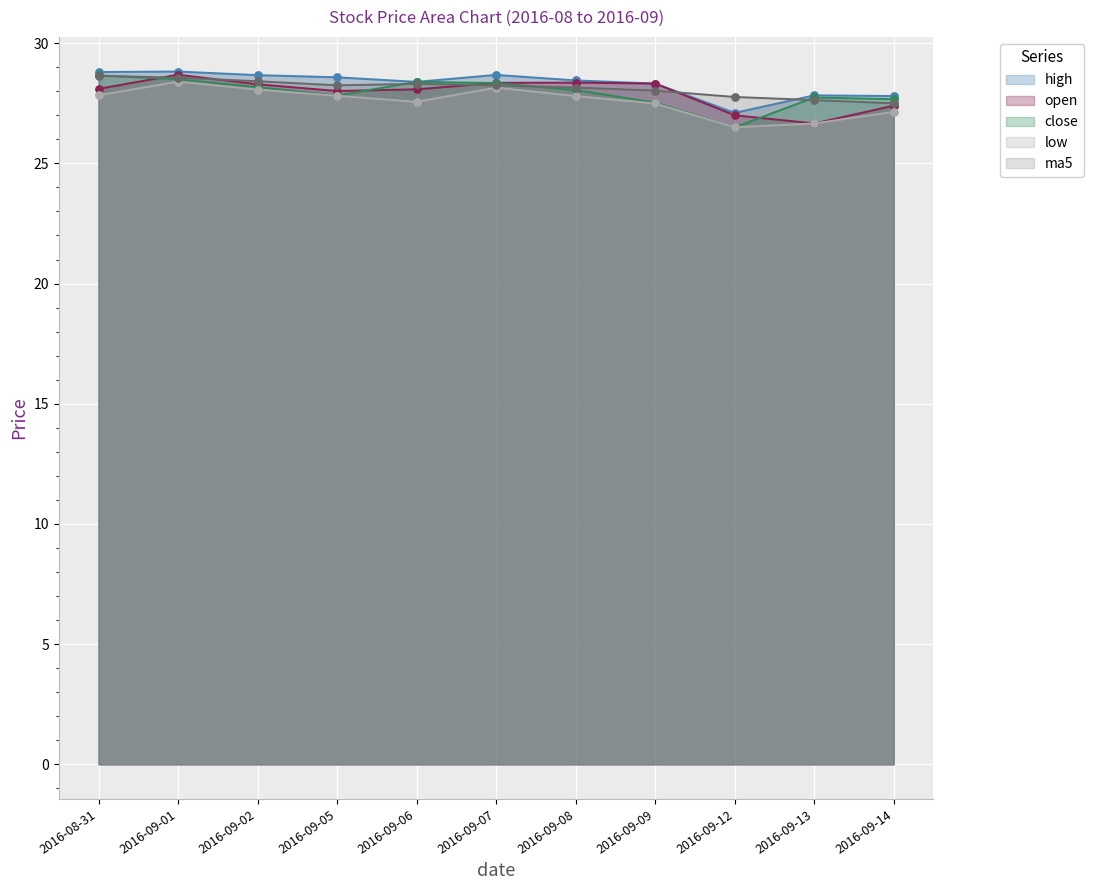

Which series contains the highest Y value?

high